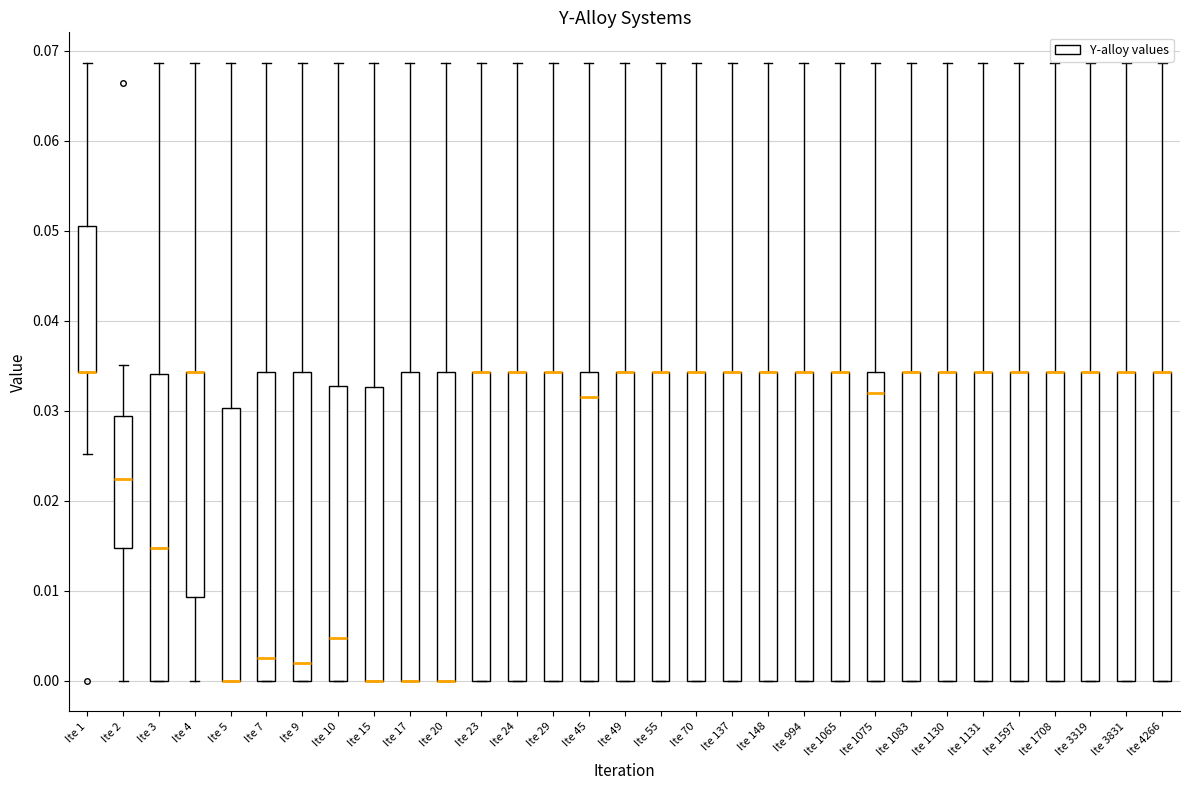

Reading left to right, transcribe this box plot: for each box, give where its median line is, the range the box spans, and where its two whiskers end, as read against the y-axis. The values are not printed on the chart, so give them approximately, as read against the axis.

Ite 1: median 0.034 (drawn on the box's lower edge), box 0.034 to 0.051, whiskers 0.025 to 0.069
Ite 2: median 0.022, box 0.015 to 0.029, whiskers 0.000 to 0.035
Ite 3: median 0.015, box 0.000 to 0.034, whiskers 0.000 to 0.069
Ite 4: median 0.034 (drawn on the box's upper edge), box 0.009 to 0.034, whiskers 0.000 to 0.069
Ite 5: median 0.000 (drawn on the box's lower edge), box 0.000 to 0.030, whiskers 0.000 to 0.069
Ite 7: median 0.003, box 0.000 to 0.034, whiskers 0.000 to 0.069
Ite 9: median 0.002, box 0.000 to 0.034, whiskers 0.000 to 0.069
Ite 10: median 0.005, box 0.000 to 0.033, whiskers 0.000 to 0.069
Ite 15: median 0.000 (drawn on the box's lower edge), box 0.000 to 0.033, whiskers 0.000 to 0.069
Ite 17: median 0.000 (drawn on the box's lower edge), box 0.000 to 0.034, whiskers 0.000 to 0.069
Ite 20: median 0.000 (drawn on the box's lower edge), box 0.000 to 0.034, whiskers 0.000 to 0.069
Ite 23: median 0.034 (drawn on the box's upper edge), box 0.000 to 0.034, whiskers 0.000 to 0.069
Ite 24: median 0.034 (drawn on the box's upper edge), box 0.000 to 0.034, whiskers 0.000 to 0.069
Ite 29: median 0.034 (drawn on the box's upper edge), box 0.000 to 0.034, whiskers 0.000 to 0.069
Ite 45: median 0.032, box 0.000 to 0.034, whiskers 0.000 to 0.069
Ite 49: median 0.034 (drawn on the box's upper edge), box 0.000 to 0.034, whiskers 0.000 to 0.069
Ite 55: median 0.034 (drawn on the box's upper edge), box 0.000 to 0.034, whiskers 0.000 to 0.069
Ite 70: median 0.034 (drawn on the box's upper edge), box 0.000 to 0.034, whiskers 0.000 to 0.069
Ite 137: median 0.034 (drawn on the box's upper edge), box 0.000 to 0.034, whiskers 0.000 to 0.069
Ite 148: median 0.034 (drawn on the box's upper edge), box 0.000 to 0.034, whiskers 0.000 to 0.069
Ite 994: median 0.034 (drawn on the box's upper edge), box 0.000 to 0.034, whiskers 0.000 to 0.069
Ite 1065: median 0.034 (drawn on the box's upper edge), box 0.000 to 0.034, whiskers 0.000 to 0.069
Ite 1075: median 0.032, box 0.000 to 0.034, whiskers 0.000 to 0.069
Ite 1083: median 0.034 (drawn on the box's upper edge), box 0.000 to 0.034, whiskers 0.000 to 0.069
Ite 1130: median 0.034 (drawn on the box's upper edge), box 0.000 to 0.034, whiskers 0.000 to 0.069
Ite 1131: median 0.034 (drawn on the box's upper edge), box 0.000 to 0.034, whiskers 0.000 to 0.069
Ite 1597: median 0.034 (drawn on the box's upper edge), box 0.000 to 0.034, whiskers 0.000 to 0.069
Ite 1708: median 0.034 (drawn on the box's upper edge), box 0.000 to 0.034, whiskers 0.000 to 0.069
Ite 3319: median 0.034 (drawn on the box's upper edge), box 0.000 to 0.034, whiskers 0.000 to 0.069
Ite 3831: median 0.034 (drawn on the box's upper edge), box 0.000 to 0.034, whiskers 0.000 to 0.069
Ite 4266: median 0.034 (drawn on the box's upper edge), box 0.000 to 0.034, whiskers 0.000 to 0.069